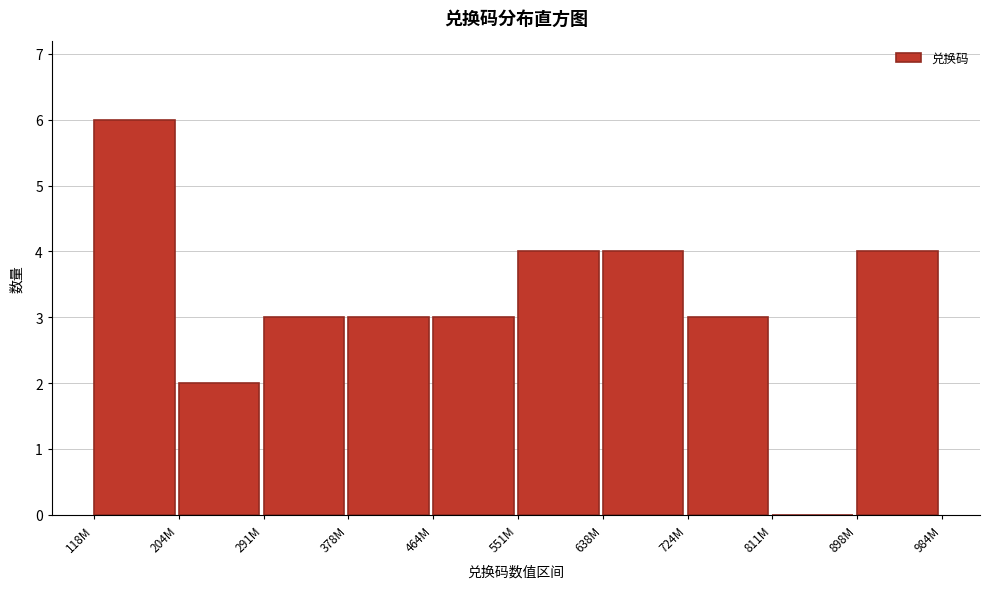

Reading left to right, transcribe all the data shown in this chart.

118M=6	204M=2	291M=3	378M=3	464M=3	551M=4	638M=4	724M=3	811M=0	898M=4